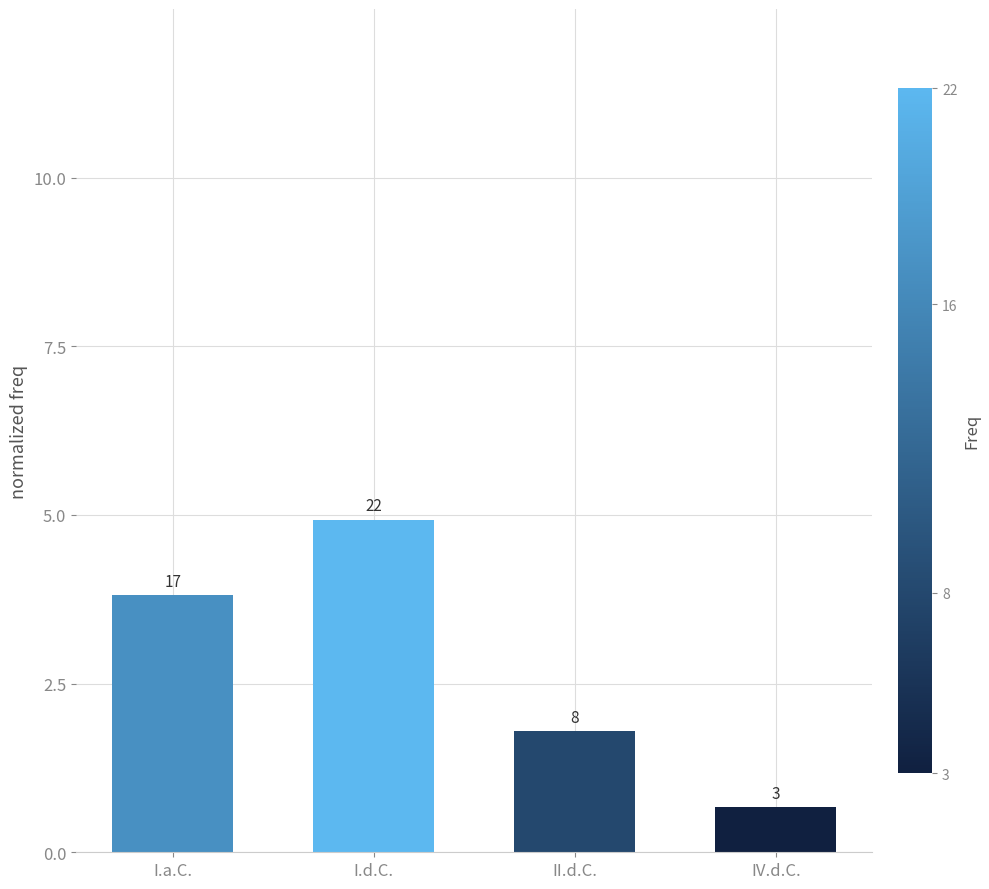

Does the chart contain any negative values?

No